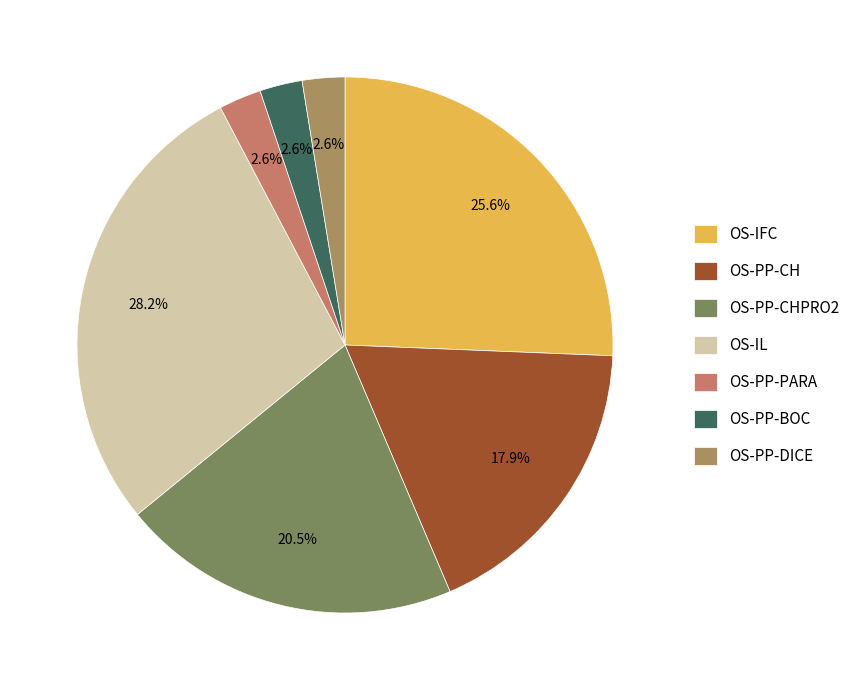

Does OS-IL account for over 50% of the chart?

No